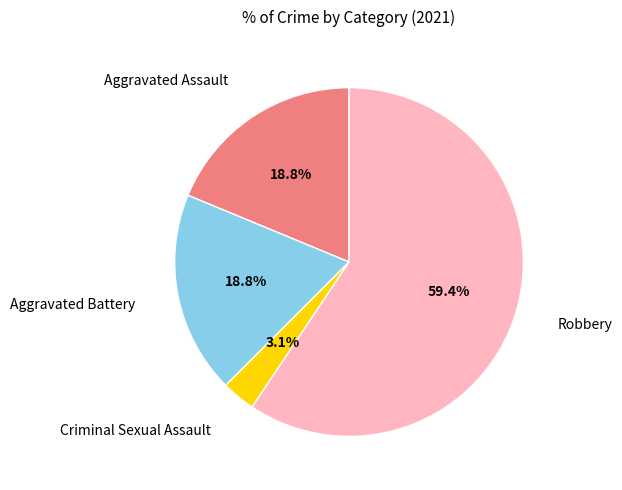

Is there any slice that represents more than half of the pie?

Yes